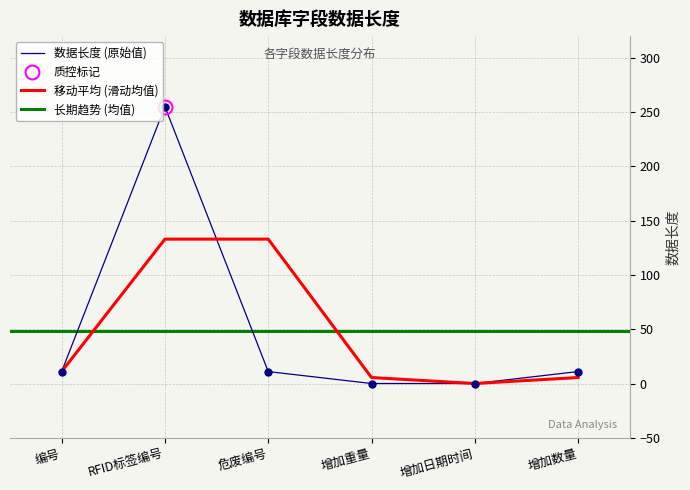

Reading right to left, transcribe all the data shown in this chart.

11	0	0	11	255	11